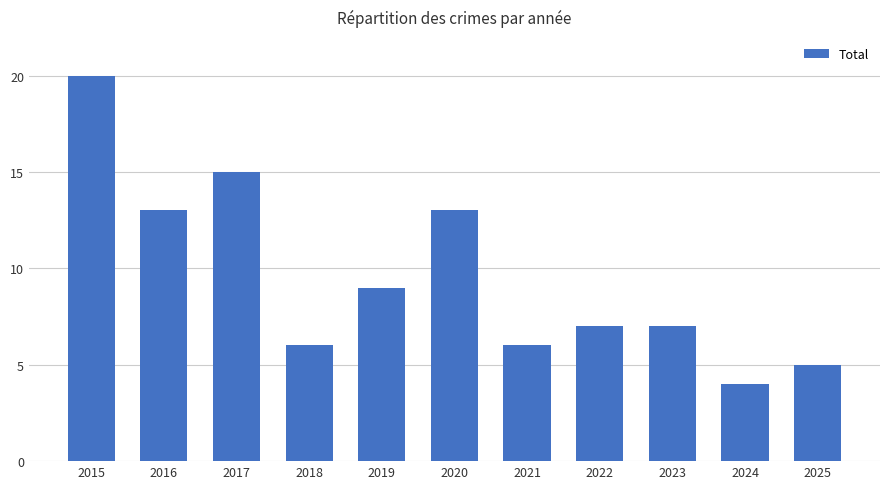

Read the value at 2025.

5